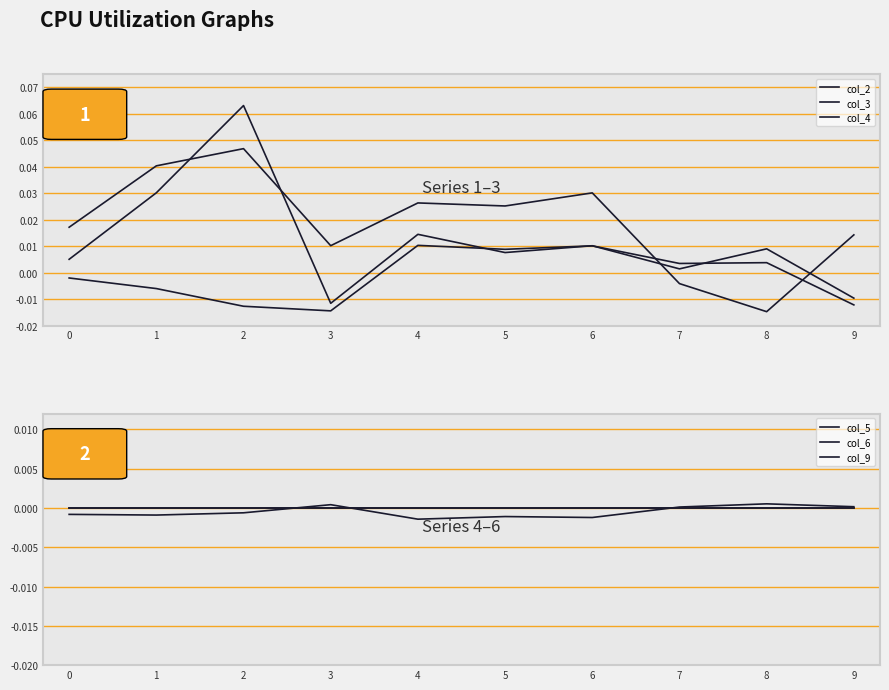

Which series ends up on top after the final intersection of col_4 and col_9?

col_4